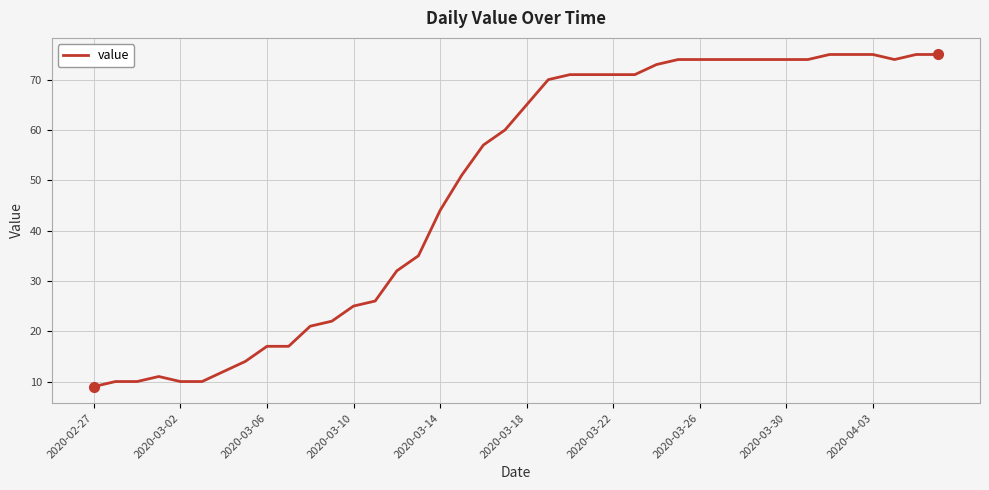

What is the smallest value displayed?

9